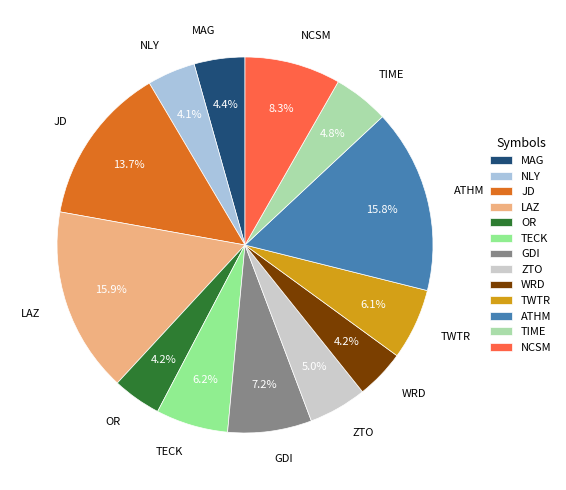

The ATHM slice represents 8% of the pie. True or false?

False